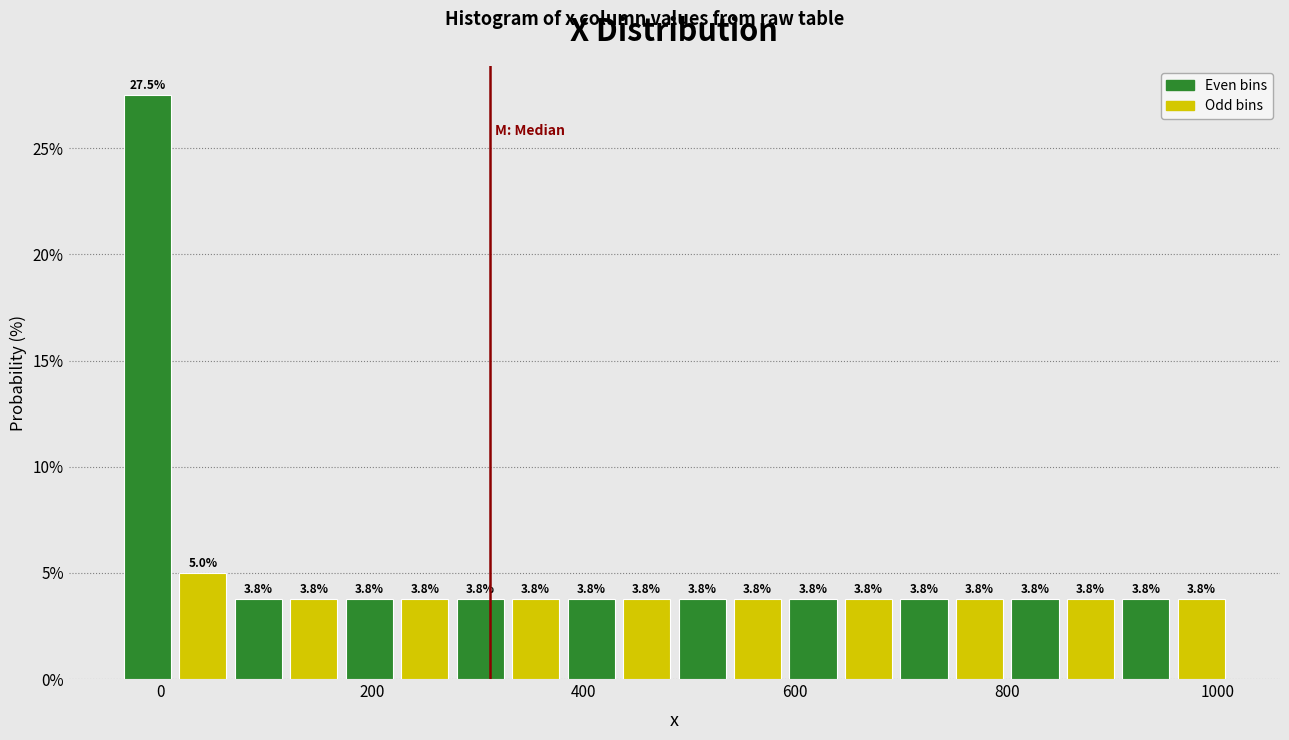

Read against the x-axis, roughly where is the centre of the tallest bar?

-20